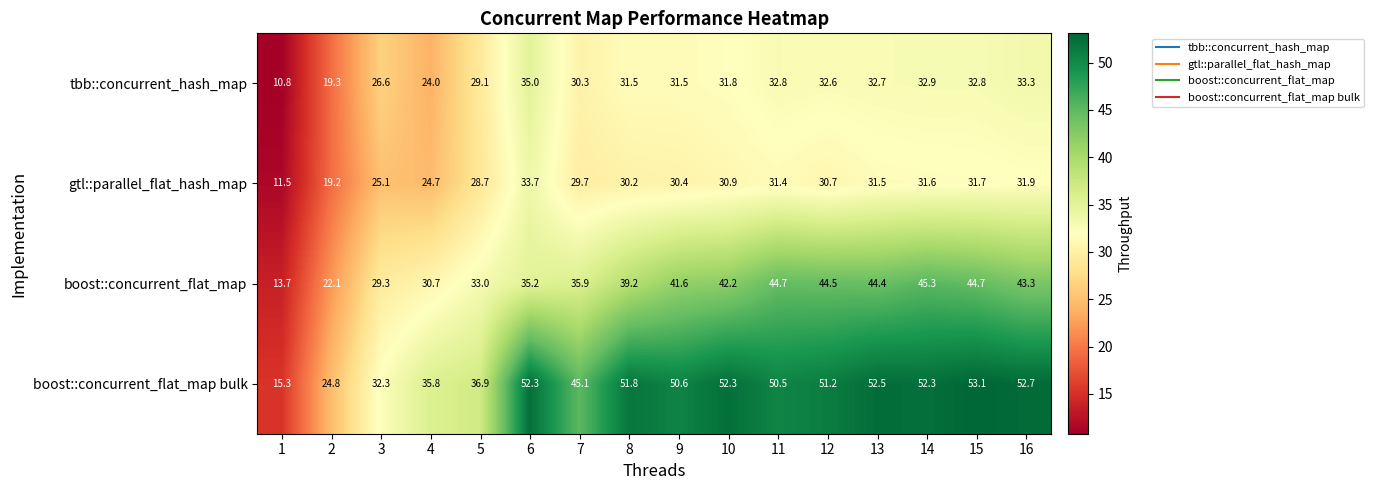

The boost::concurrent_flat_map series shows 44.7 at 15. True or false?

True